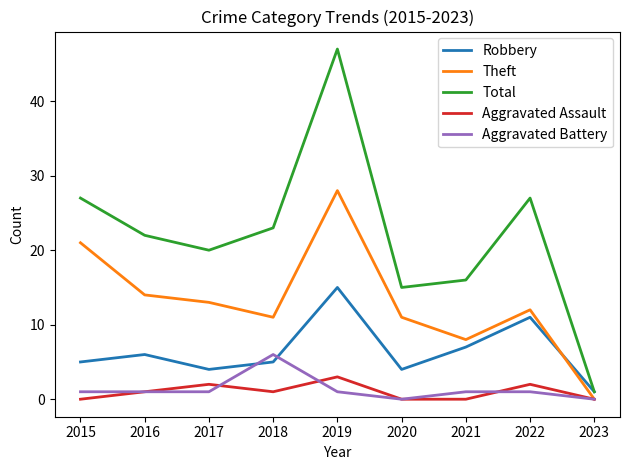

The value of Total at 2015 is 37. True or false?

False